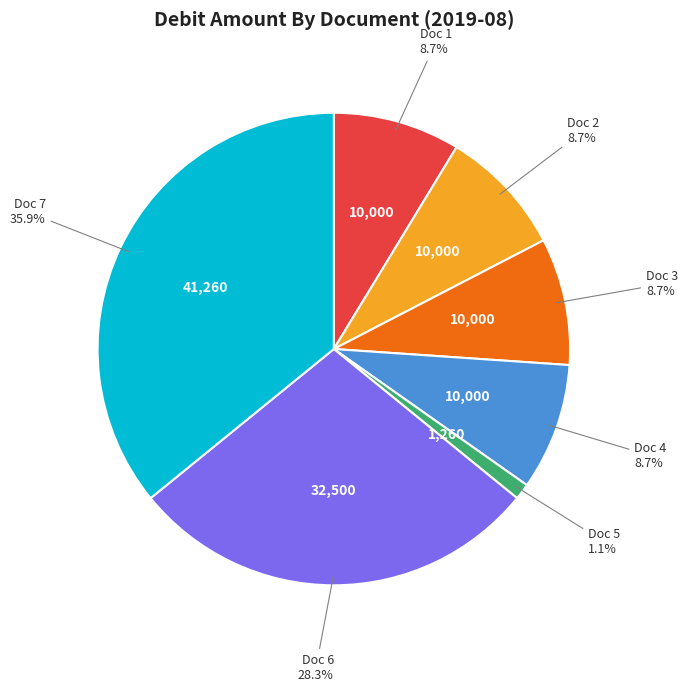

Is there any slice that represents more than half of the pie?

No